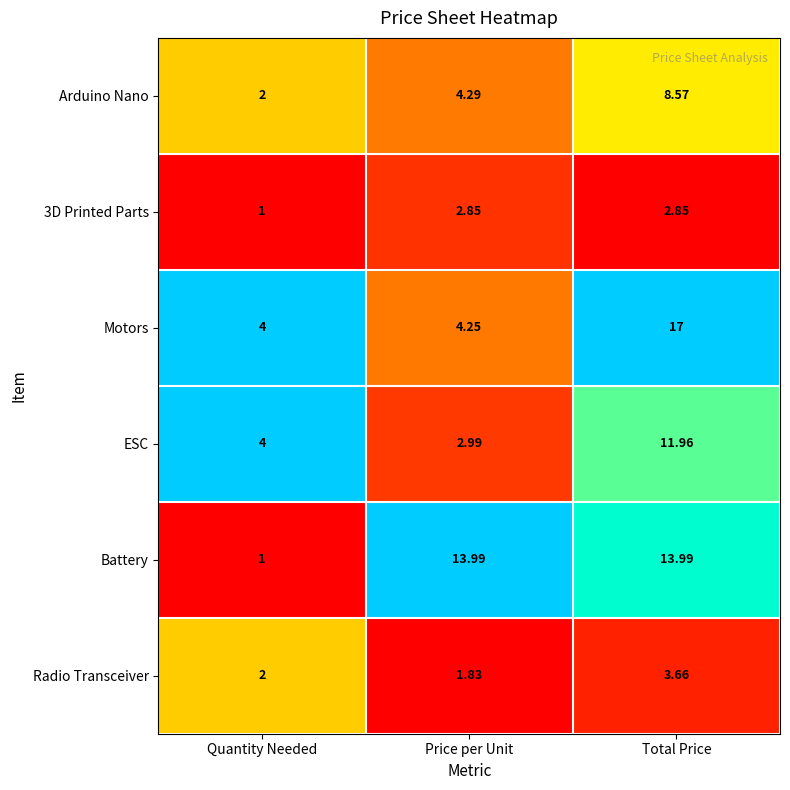

Rank the series at Price per Unit from lowest to highest value.

Radio Transceiver, 3D Printed Parts, ESC, Motors, Arduino Nano, Battery